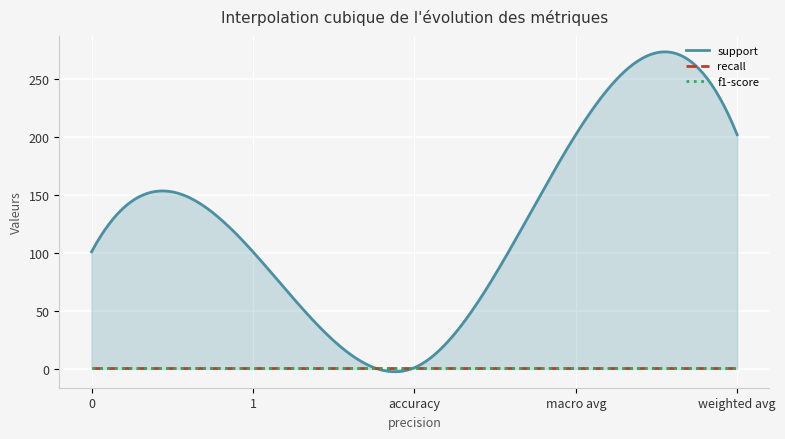

Does the chart display data point markers on the line(s)?

No